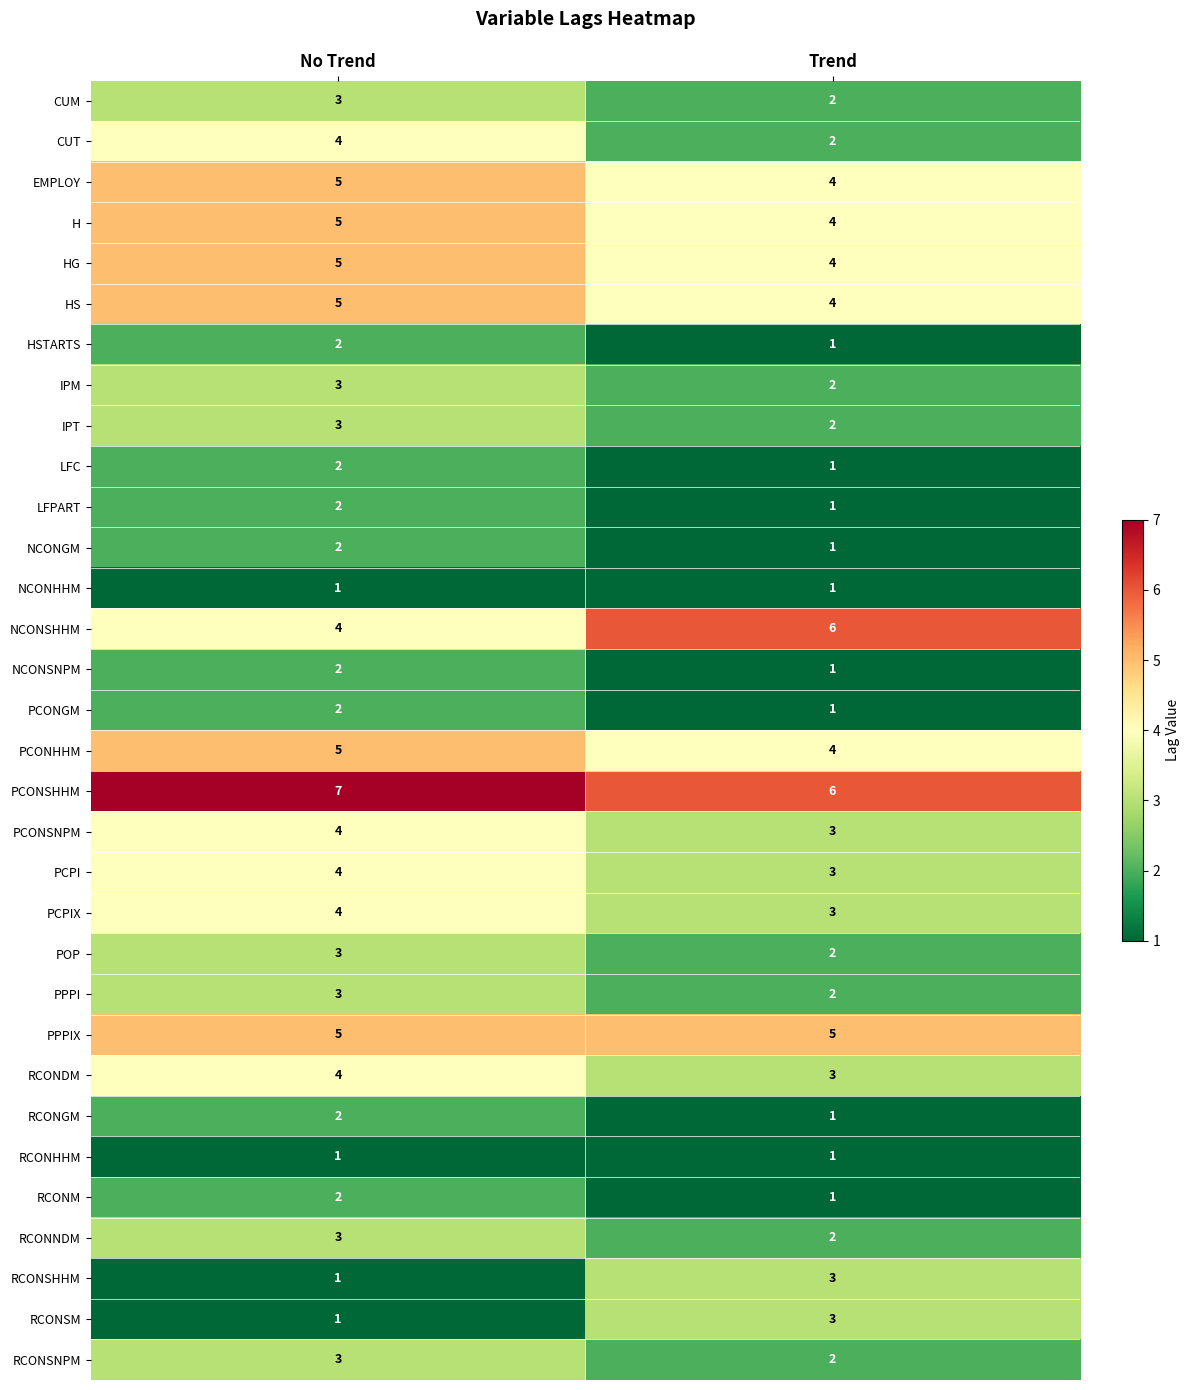

At which category is the sum across all series the highest?

No Trend